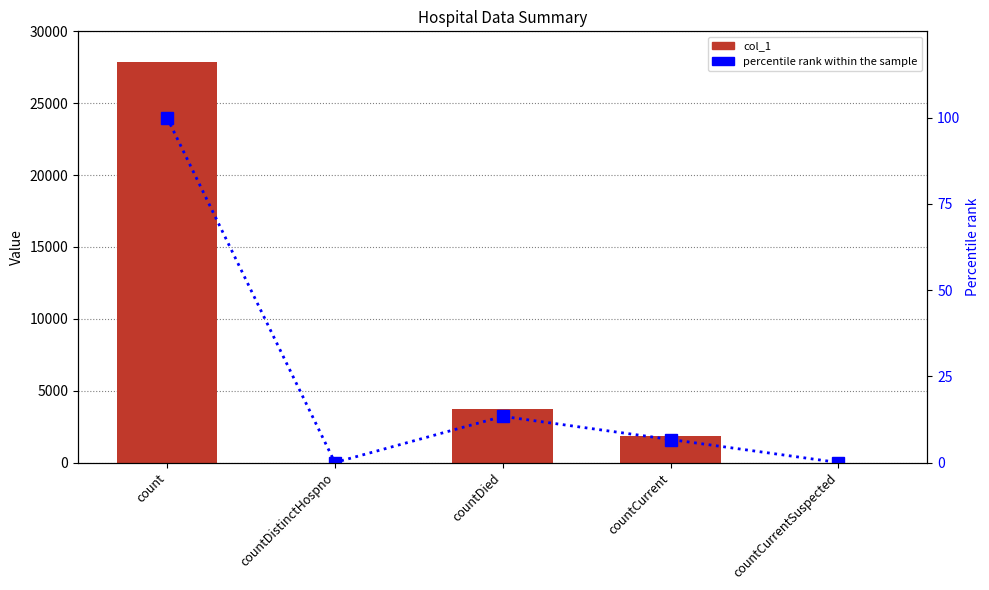

What is the difference between the second highest and second lowest values in the percentile rank within the sample series?

13.4